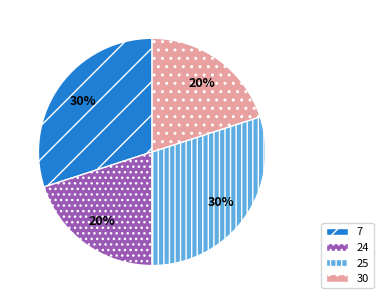

True or false: 25 accounts for 30% of the total.

True